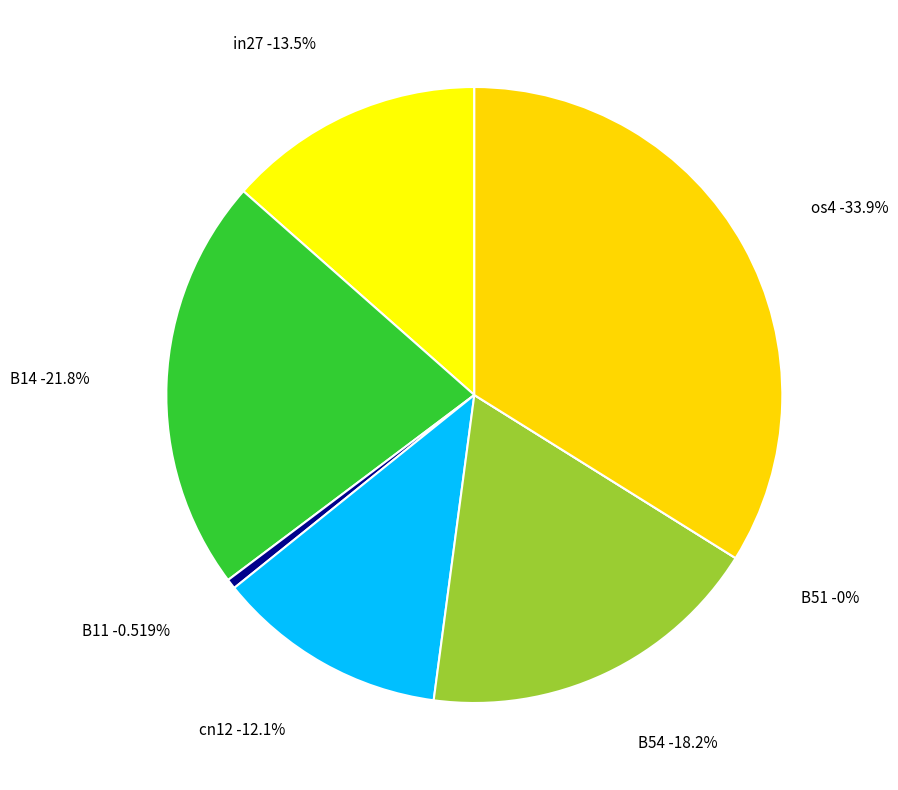

Does B11 represent more than half of the total?

No